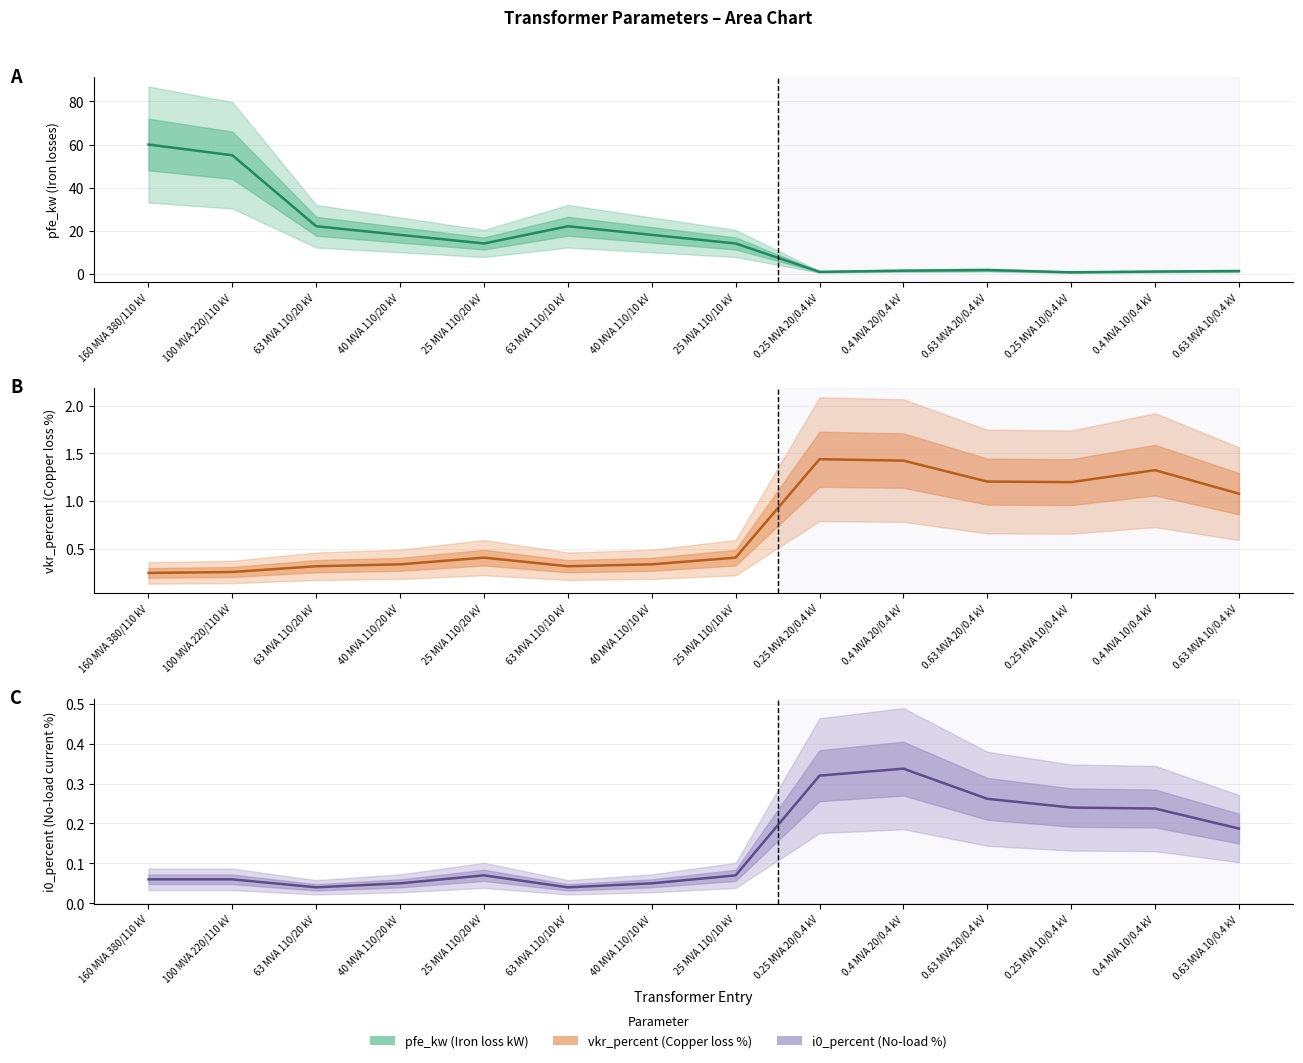

List the series in order of their peak value, highest first.

pfe_kw, vkr_percent, i0_percent